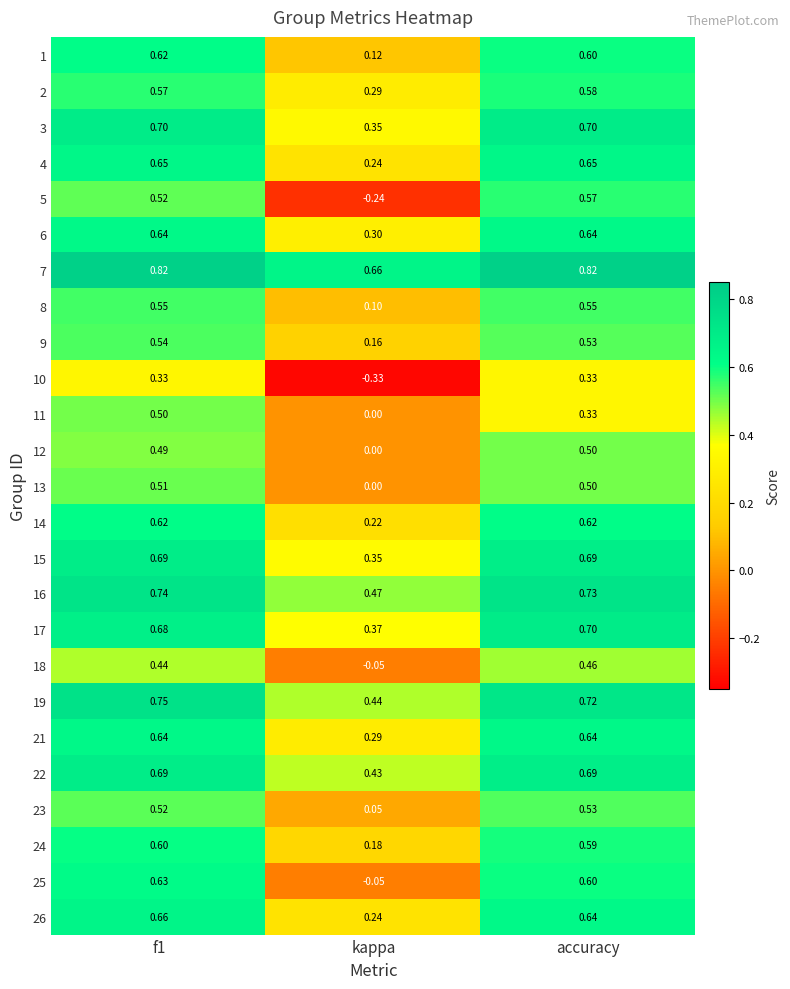

Which category has the lowest value in the 5 series?

kappa